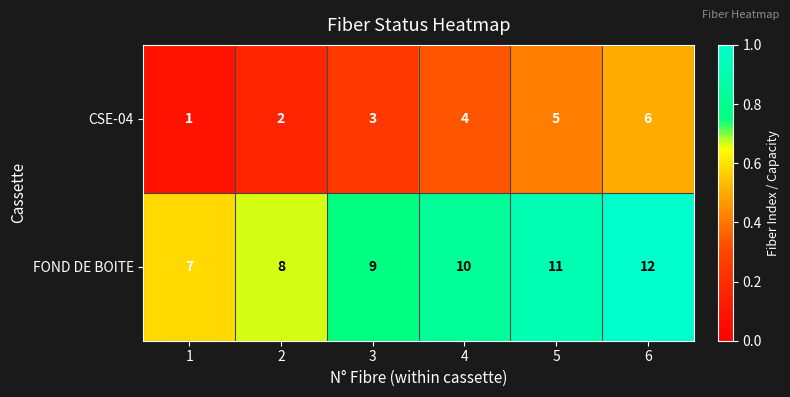

Reading left to right, what are all the values shown in this chart?

CSE-04: 1	2	3	4	5	6
FOND DE BOITE: 7	8	9	10	11	12